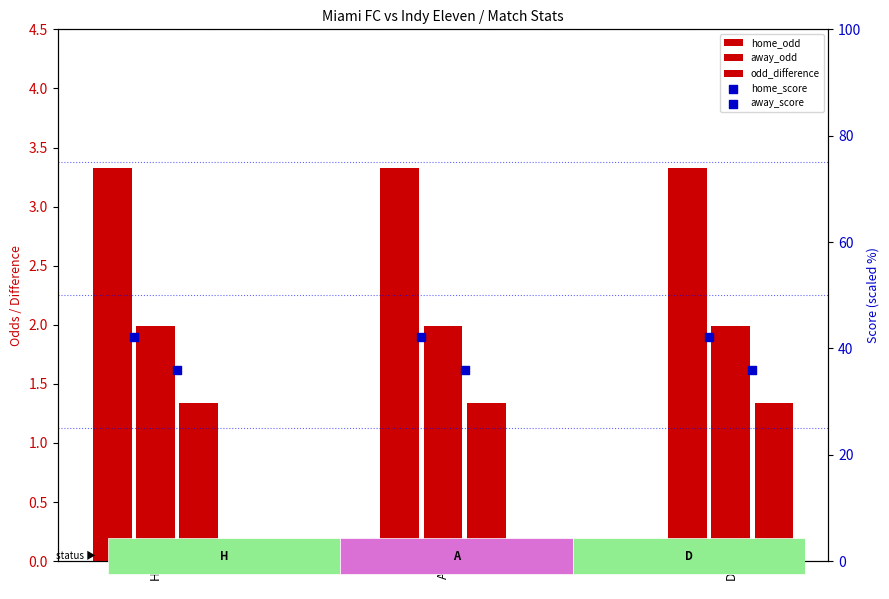

What is the total value across all series at A?

84.7